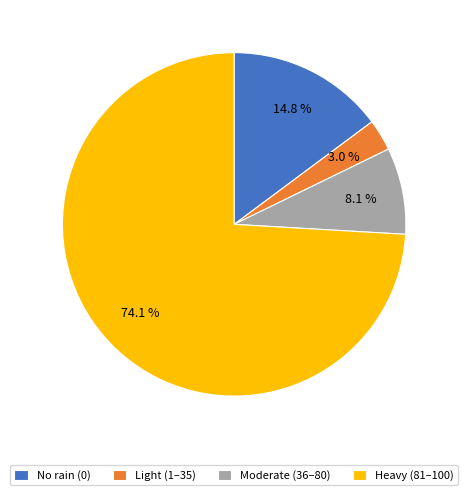

How many segments does this pie chart have?

4